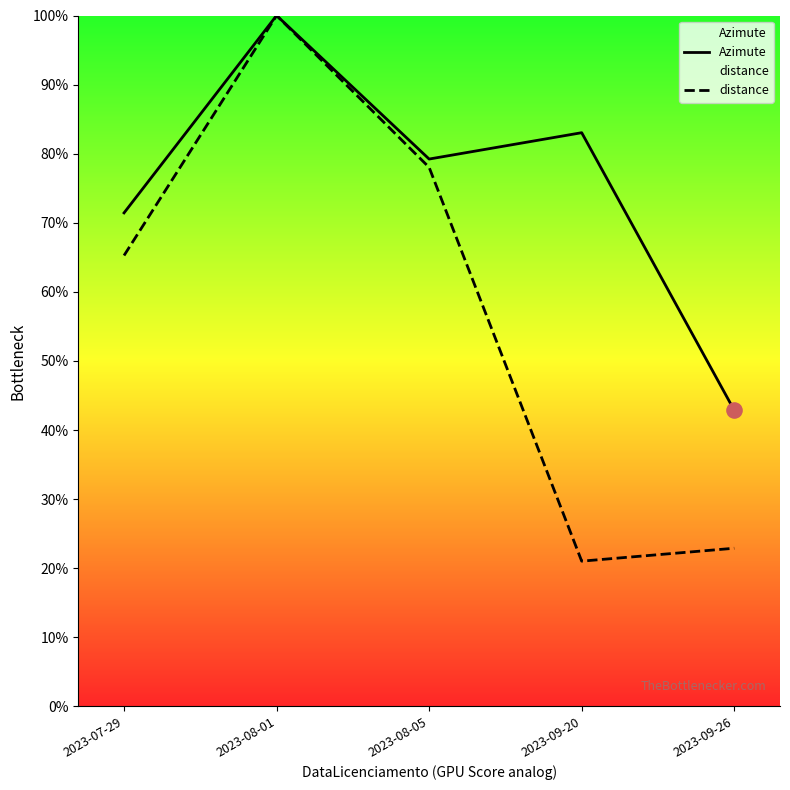

What are all the series names shown in the legend?

Azimute, distance